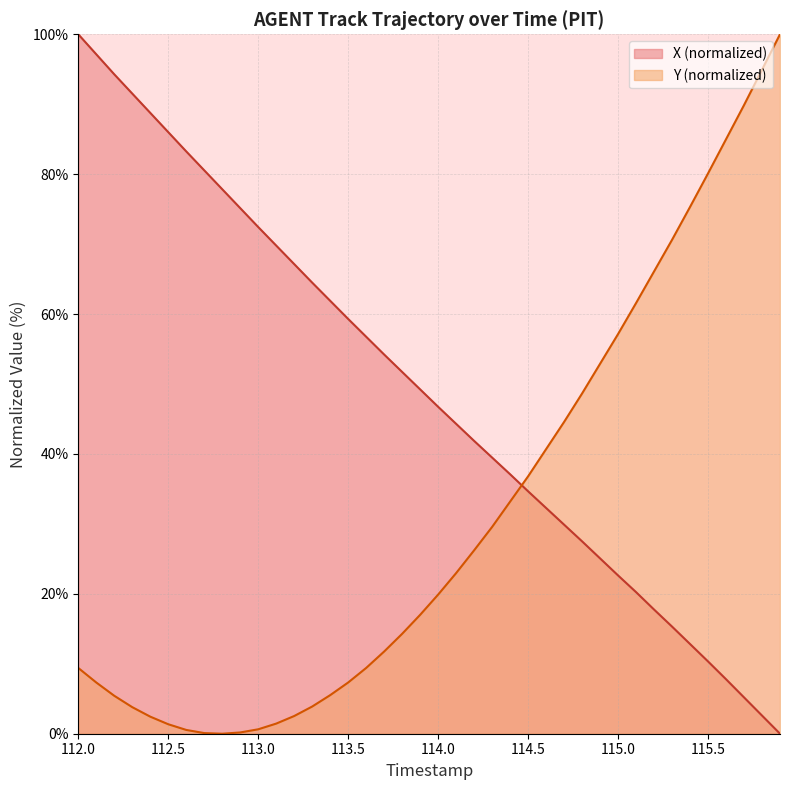

At how many categories does at least one series exceed 98?

2